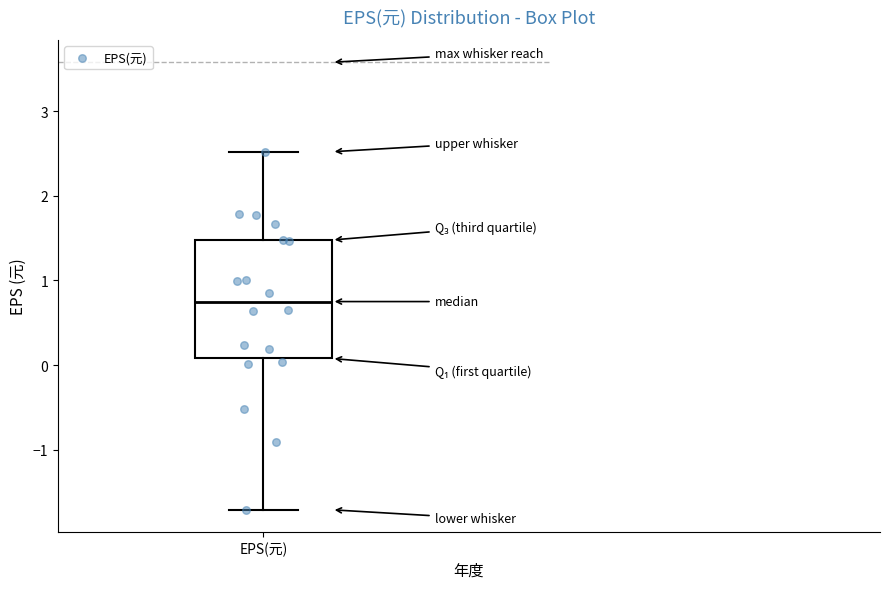

Read this box plot against the y-axis: the position of the median line, the range covered by the box, and the ends of both whiskers. The values are not printed on the chart, so give them approximately, as read against the axis.

median 0.8, box 0.1 to 1.5, whiskers -1.7 to 2.5